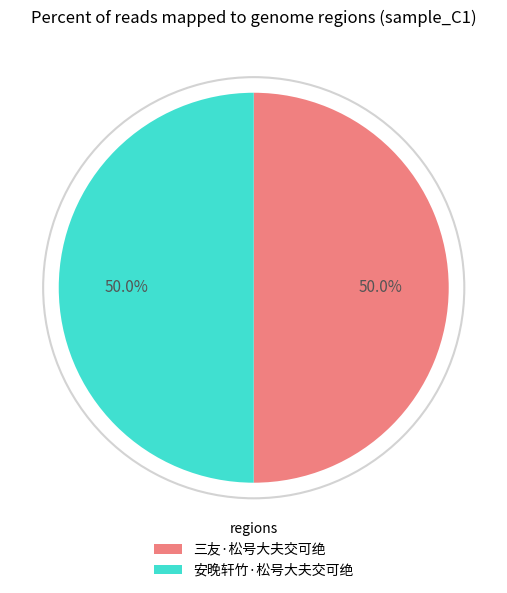

Count the number of slices in the pie.

2